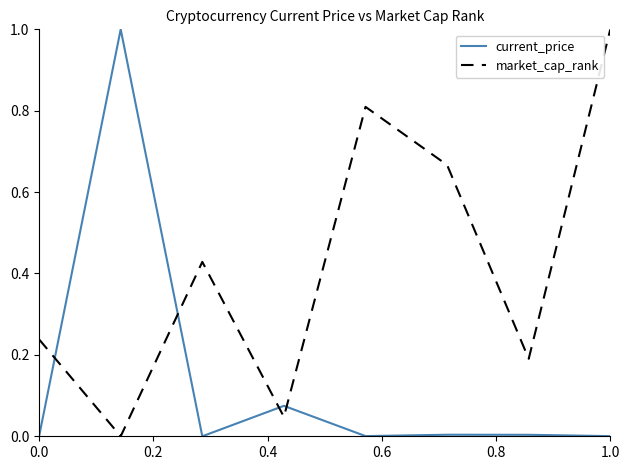

Which series has the largest total across all categories?

market_cap_rank